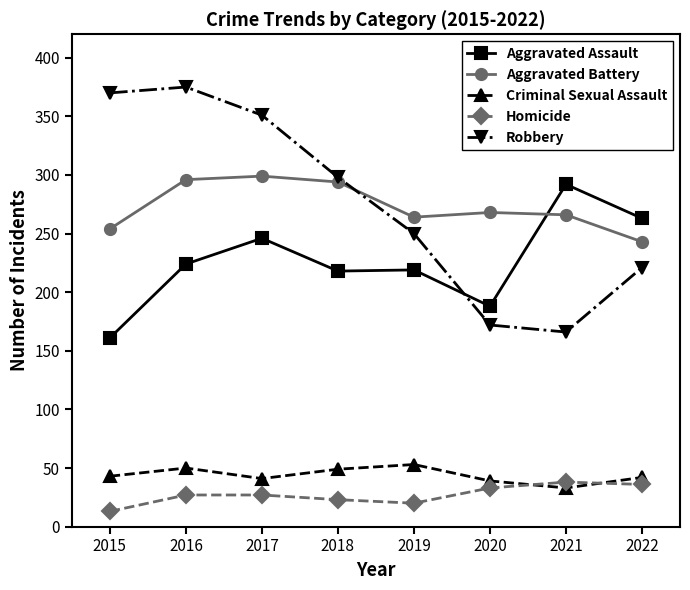

Where is the first local minimum for Robbery?

2021